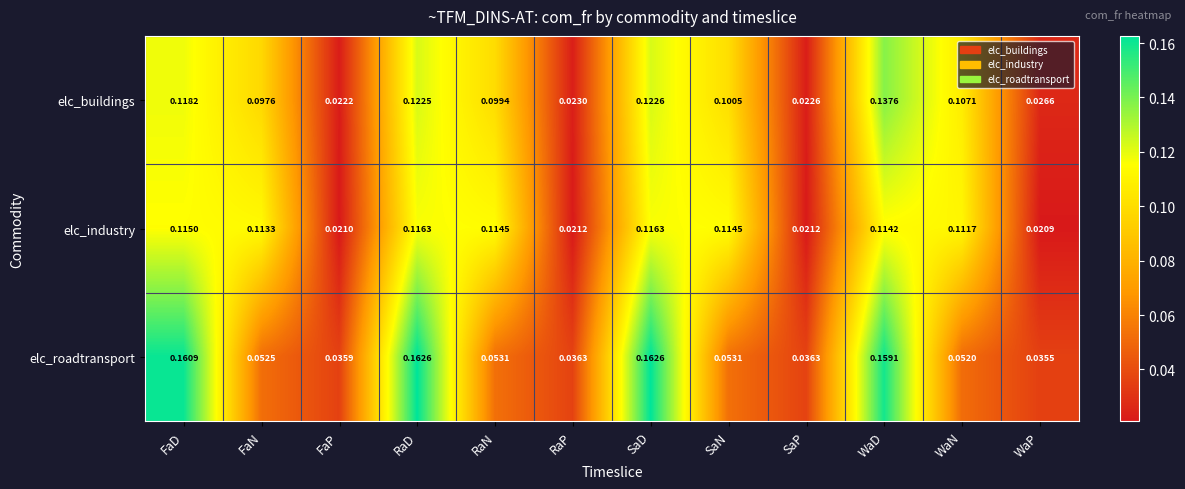

At FaD, list the series in order from smallest to largest.

elc_industry, elc_buildings, elc_roadtransport